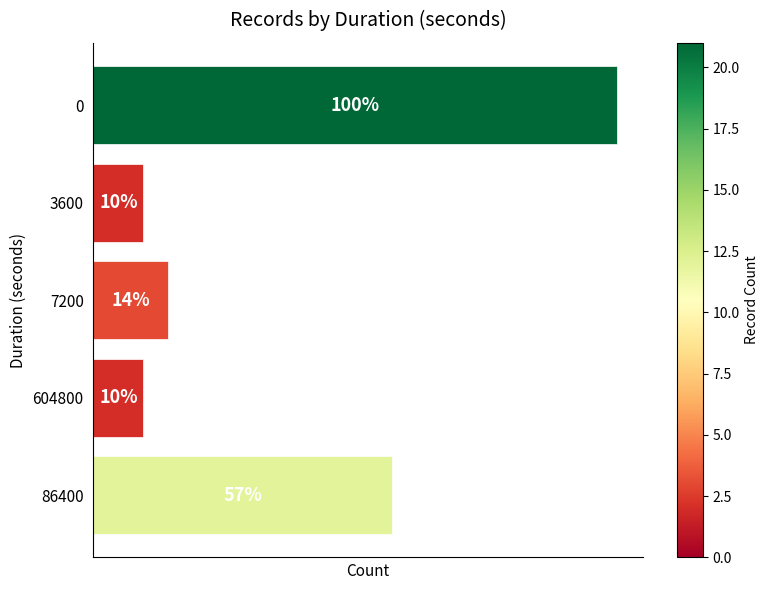

Are the bars horizontal?

Yes